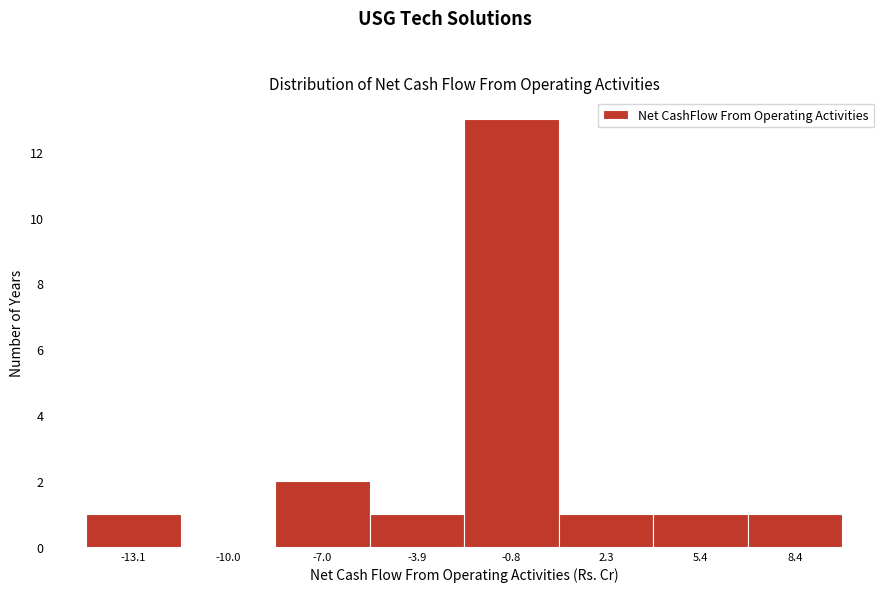

Reading left to right, transcribe this chart: for each bar, give the range it covers on the x-axis and its height. Neither the bar edges nor the heights are printed on the chart, so give them approximately, as read against the axes.

-14.5 to -11.5: 1
-11.5 to -8.5: 0
-8.5 to -5.5: 2
-5.5 to -2.5: 1
-2.5 to 0.5: 13
0.5 to 4.0: 1
4.0 to 7.0: 1
7.0 to 10.0: 1